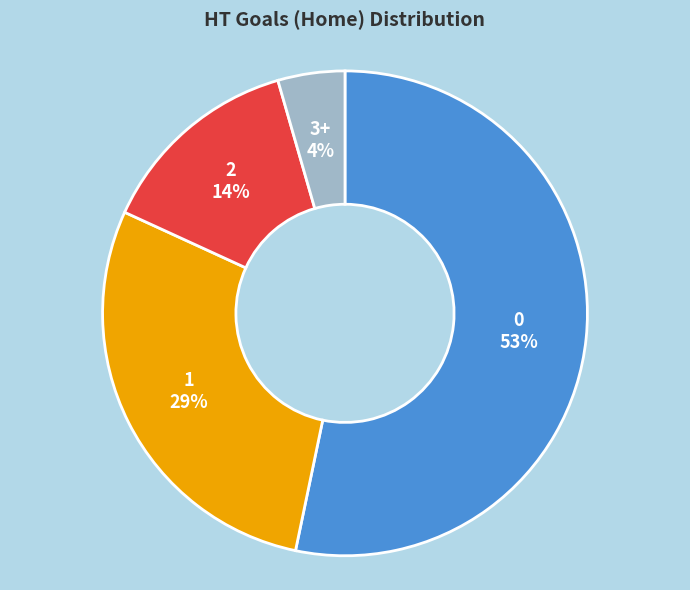

True or false: 3+ accounts for 4% of the total.

True